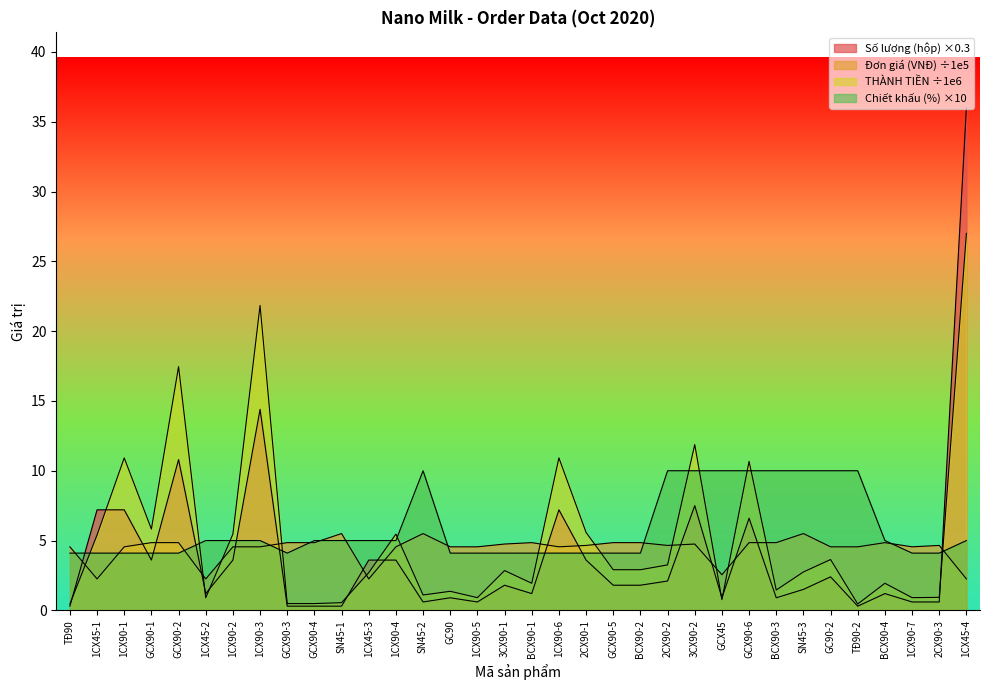

At which label is Đơn giá (VNĐ) closest to 3?

GCX45